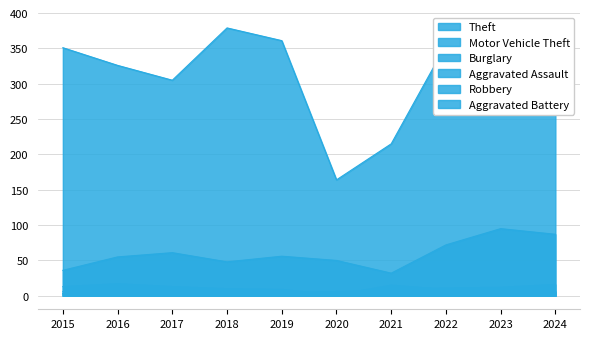

What is the minimum value shown in the chart?

1